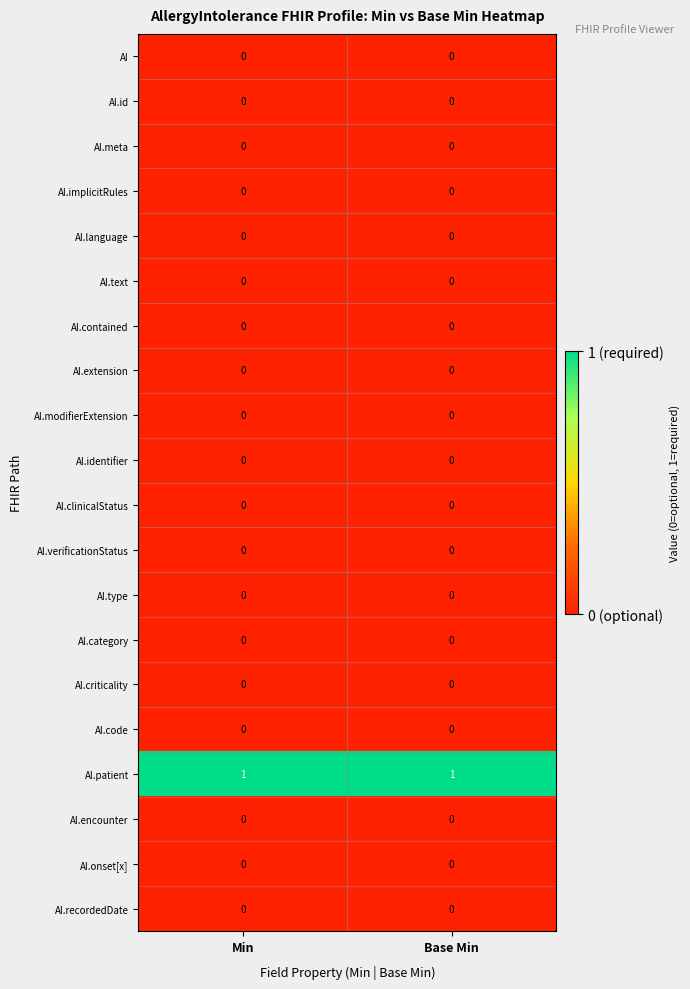

Which series has the largest total across all categories?

AI.patient